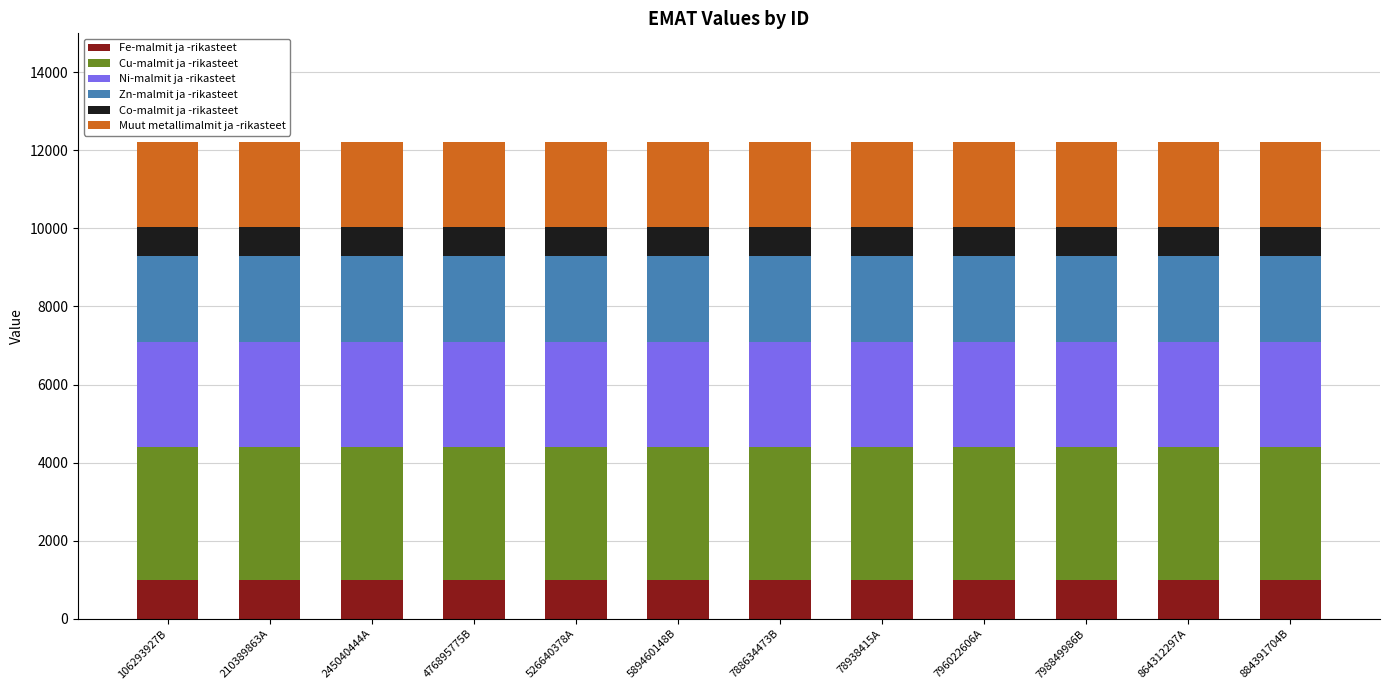

What is the total value across all series at 526640378A?

12225